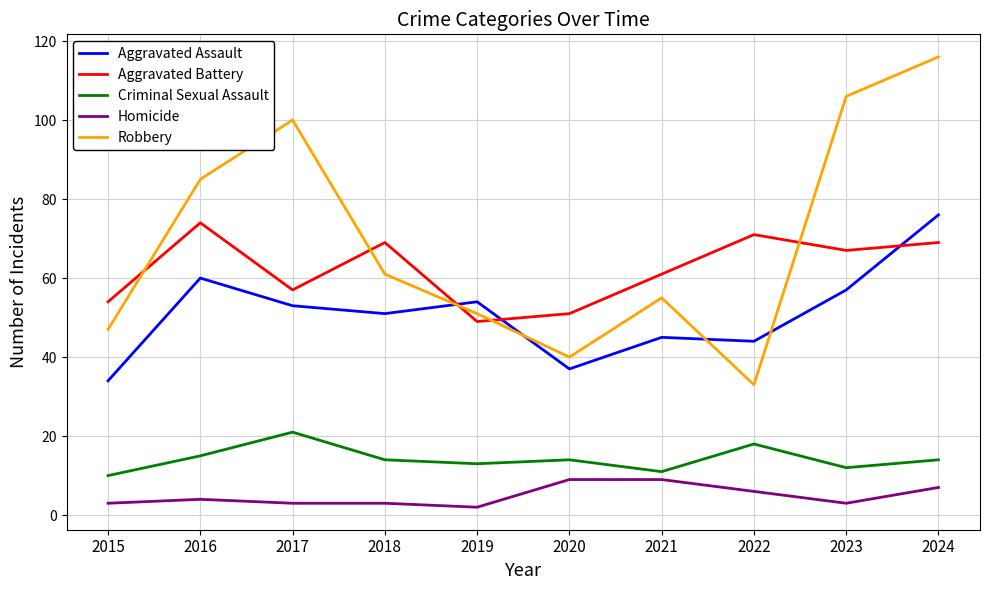

Rank the series by their maximum value, from lowest to highest.

Homicide, Criminal Sexual Assault, Aggravated Battery, Aggravated Assault, Robbery